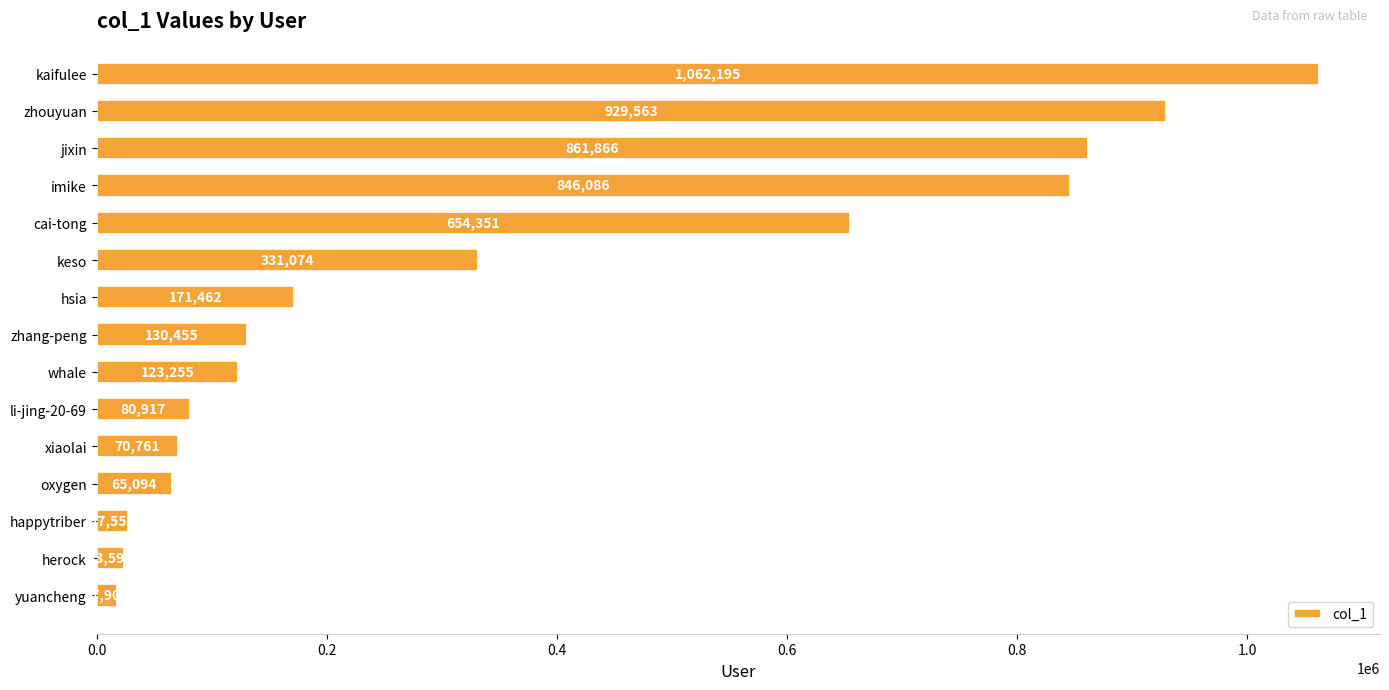

True or false: the data shows 123255 at whale.

True